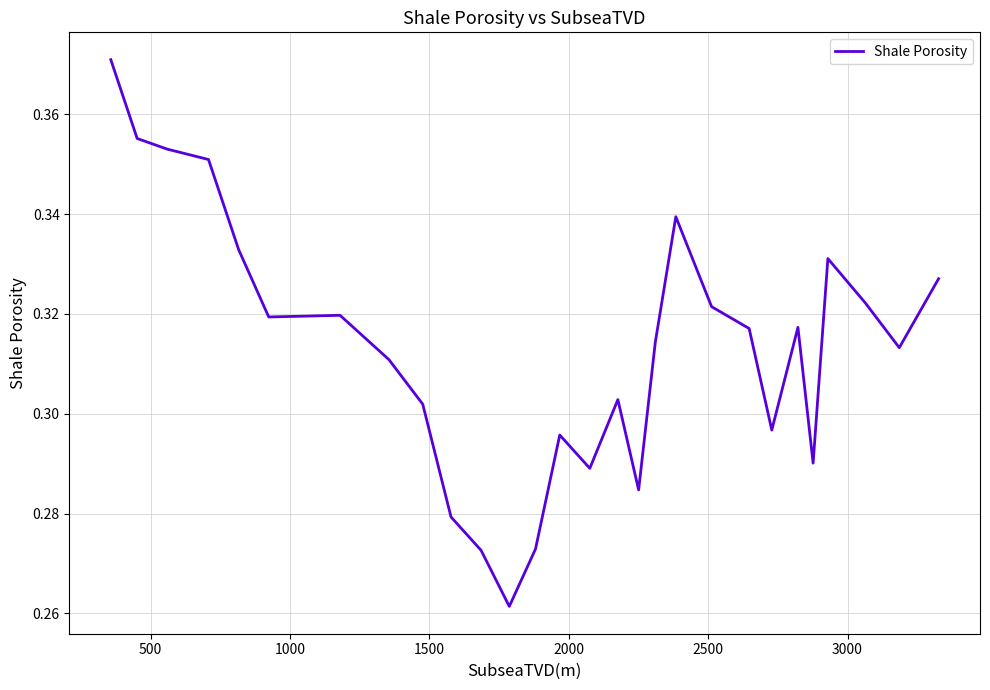

Reading left to right, transcribe all the data shown in this chart.

0.4	0.4	0.4	0.4	0.3	0.3	0.3	0.3	0.3	0.3	0.3	0.3	0.3	0.3	0.3	0.3	0.3	0.3	0.3	0.3	0.3	0.3	0.3	0.3	0.3	0.3	0.3	0.3	0.3